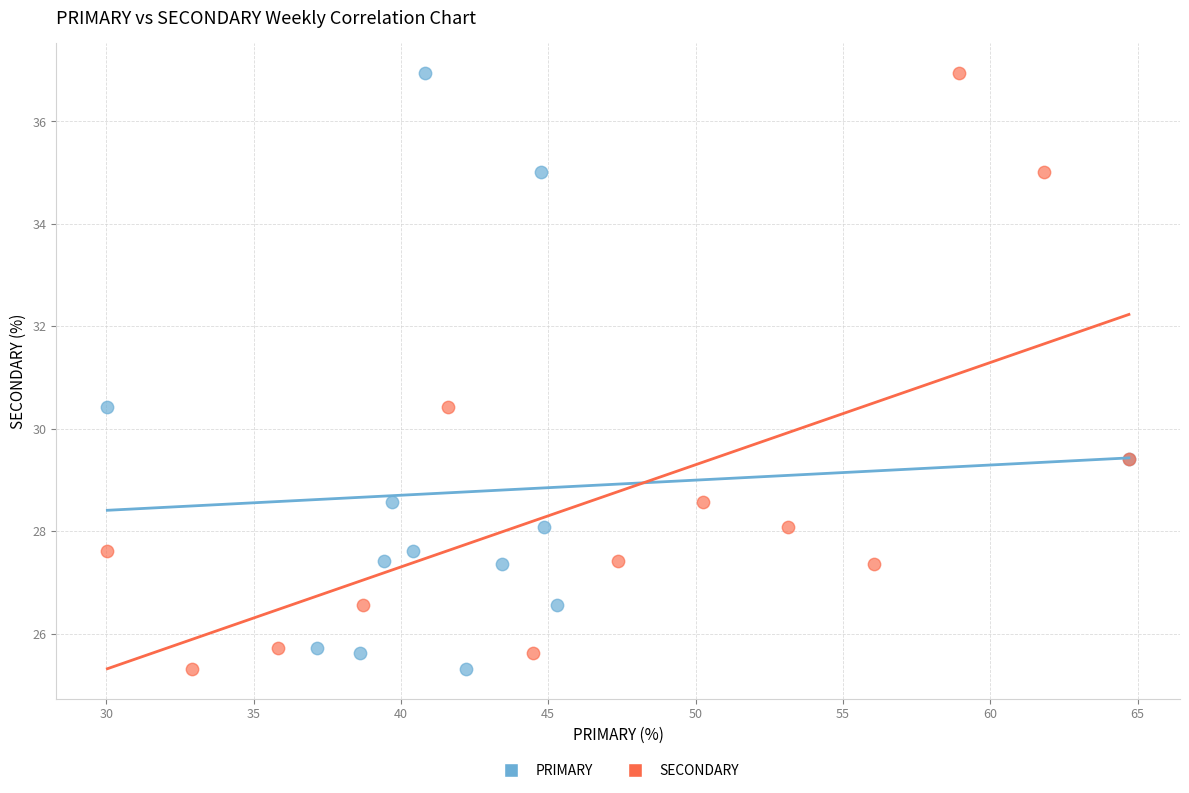

What are all the series names shown in the legend?

PRIMARY, SECONDARY